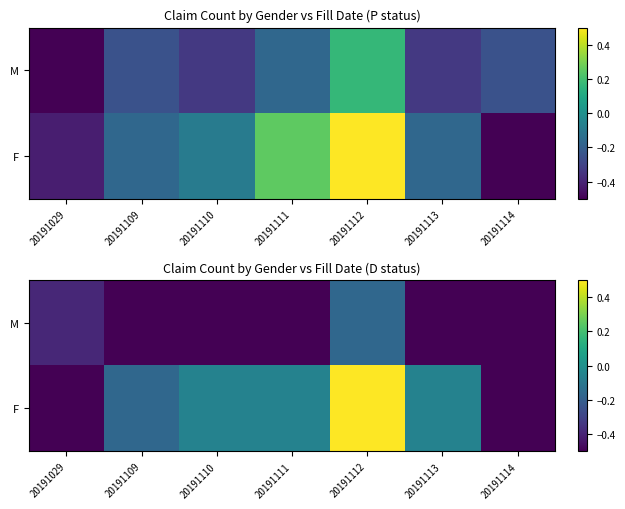

At which label does F first exceed 0?

20191112